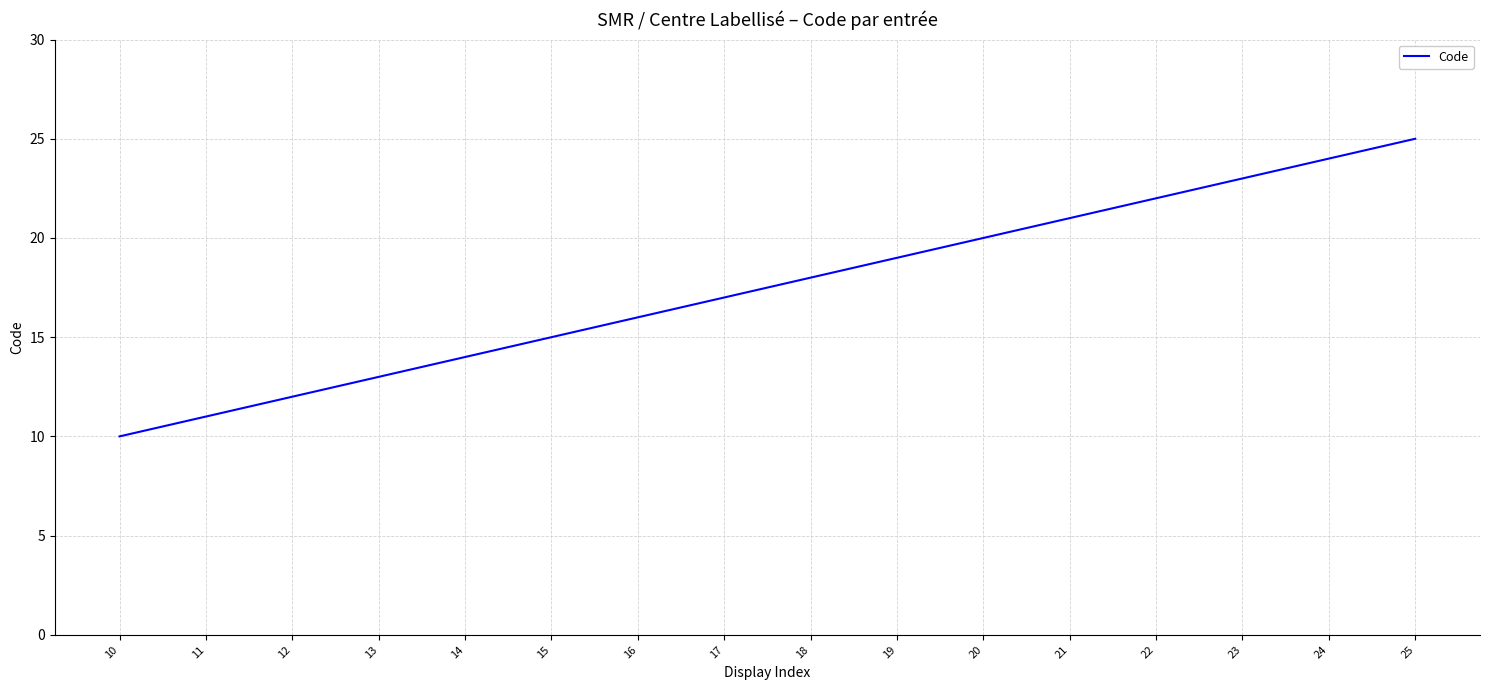

Between 23 and 16, which is larger?

23